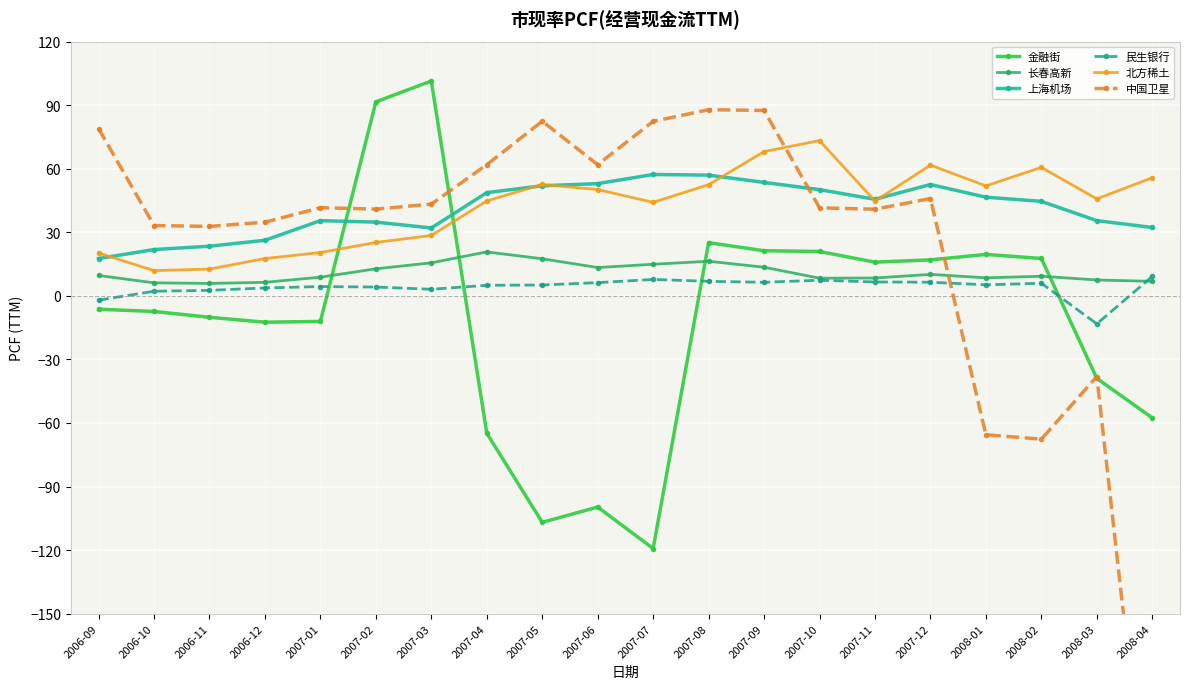

What is the spread (max minus min) of values at 2007-04?

126.7